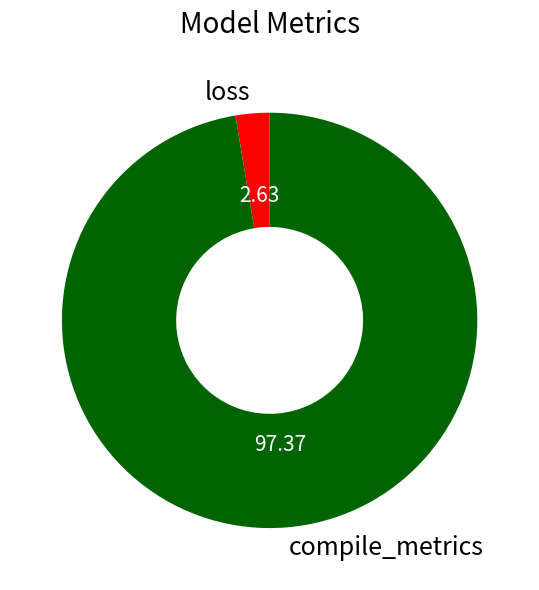

What is the smallest slice in the pie chart?

loss